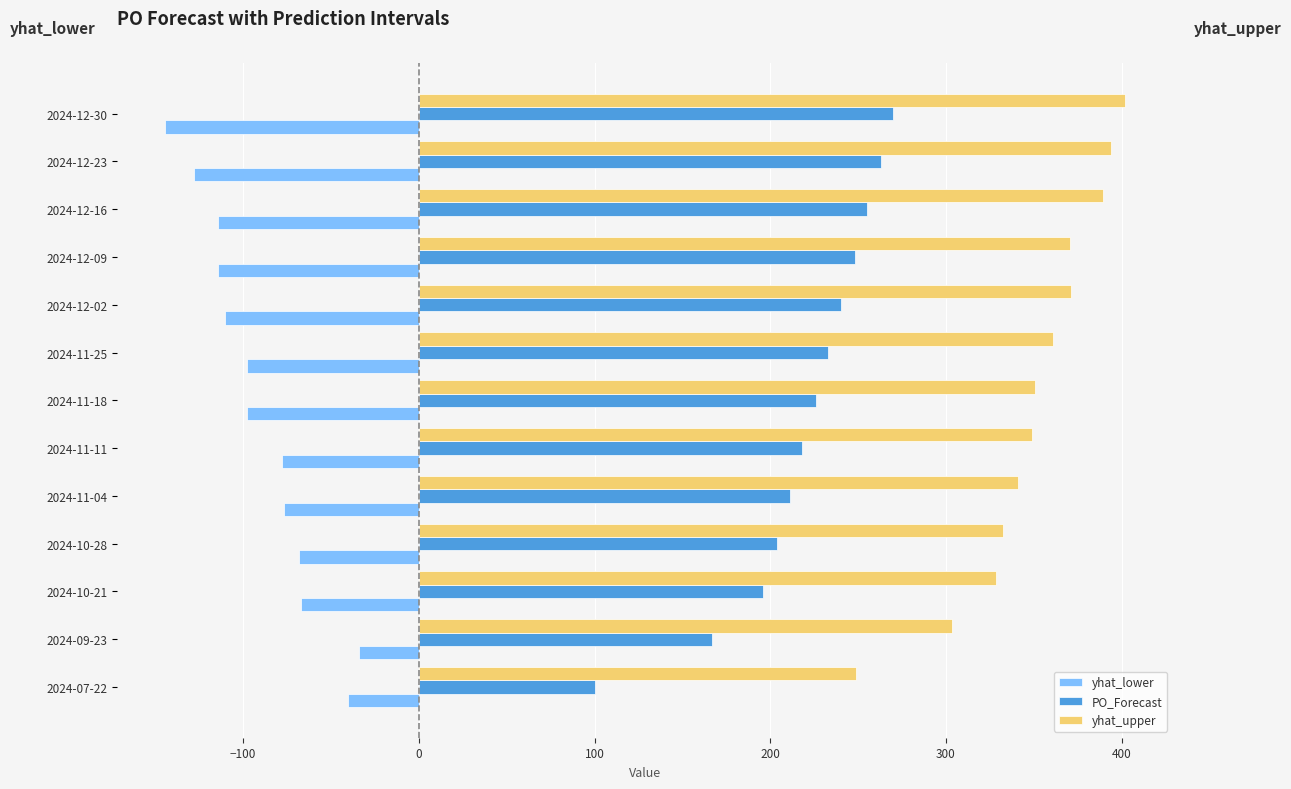

At which category does the chart reach its minimum across all series?

2024-12-30